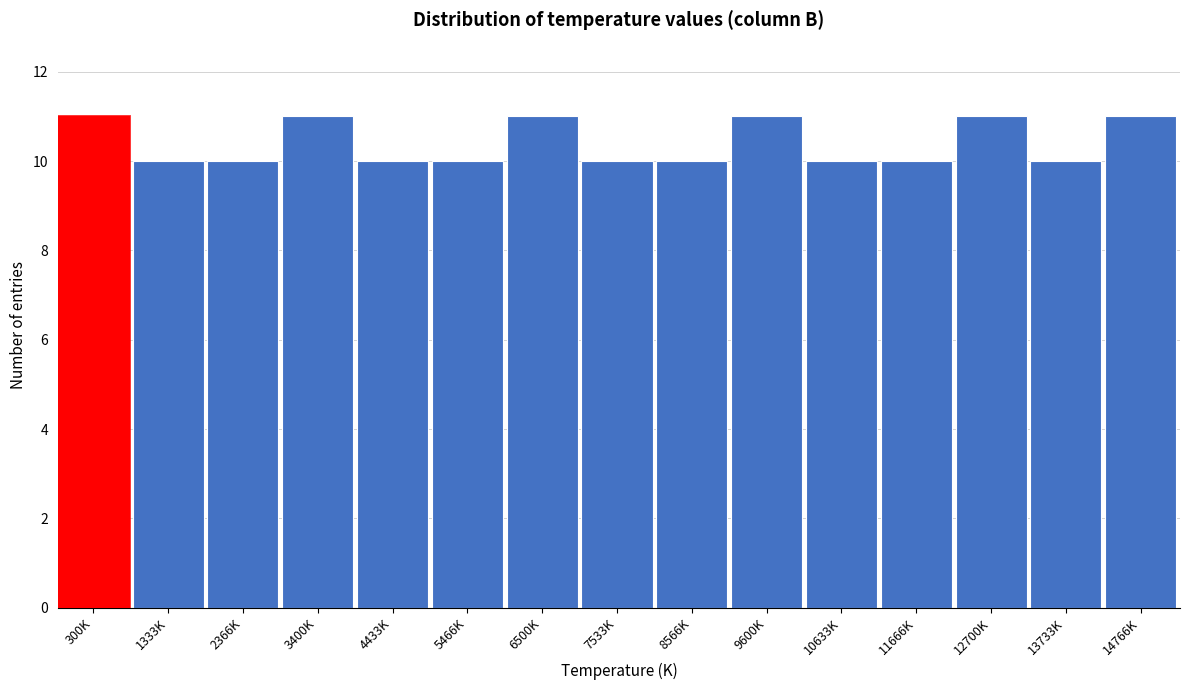

Reading left to right, transcribe all the data shown in this chart.

300K=11	1333K=10	2366K=10	3400K=11	4433K=10	5466K=10	6500K=11	7533K=10	8566K=10	9600K=11	10633K=10	11666K=10	12700K=11	13733K=10	14766K=11